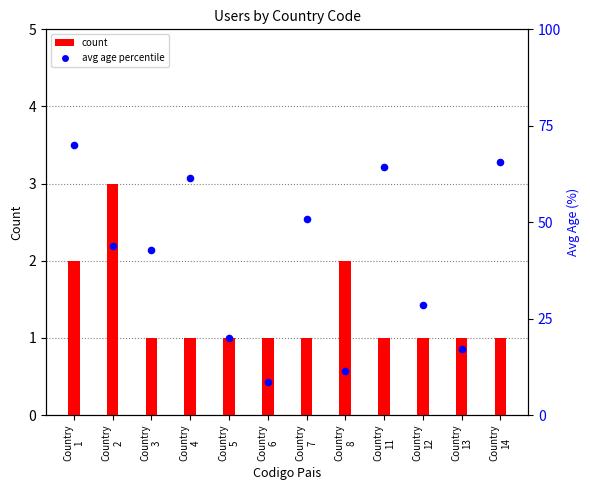

Which series contains the lowest Y value?

count